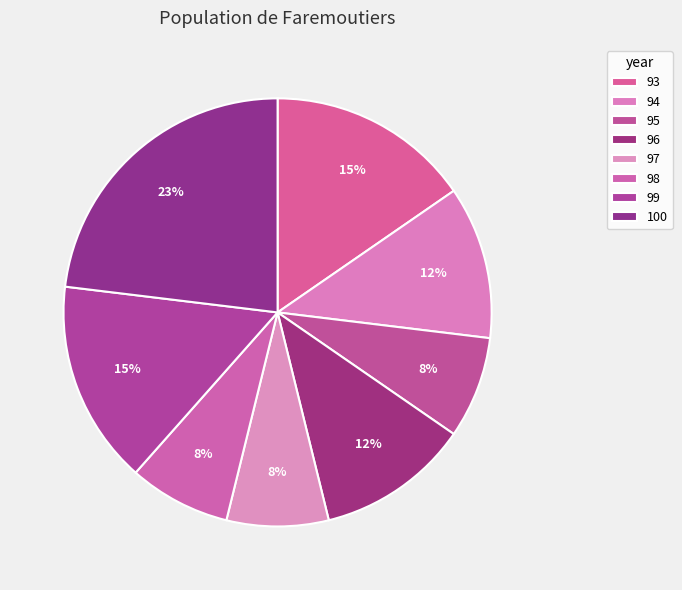

How many segments does this pie chart have?

8